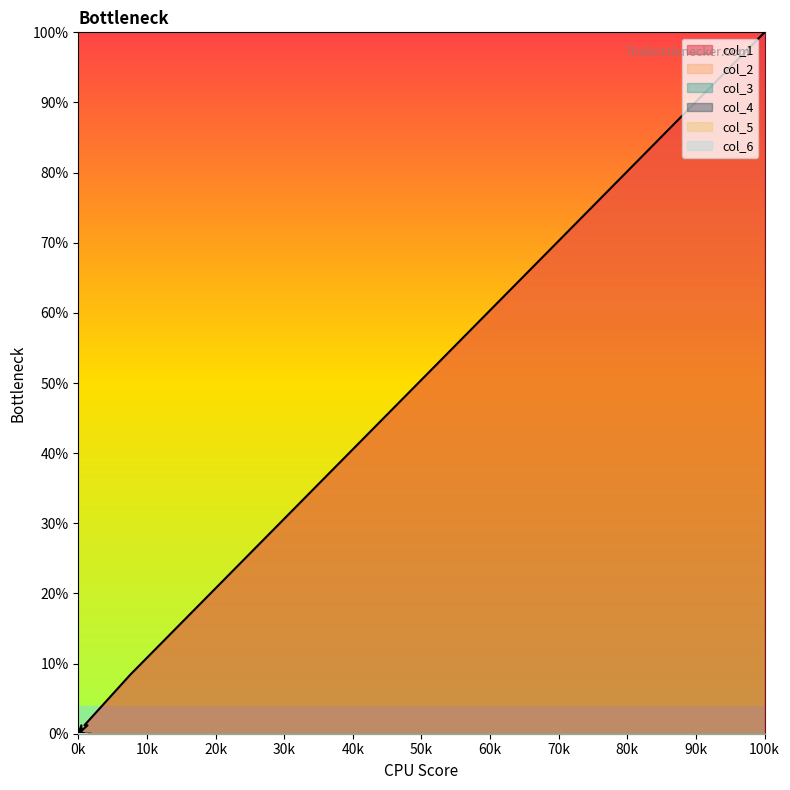

Reading left to right, transcribe all the data shown in this chart.

col_1: 83	7	1	1	0	1	0	0	0	0	0	0	0	0	0	0	0	0	0	0
col_2: 0	0	0	0	0	0	0	0	0	0	0	0	0	0	0	0	0	0	0	0
col_3: 0	0	0	0	0	0	0	0	0	0	0	0	0	0	0	0	0	0	0	0
col_4: 0	0	0	0	0	0	0	0	0	0	0	0	0	0	0	0	0	0	0	0
col_5: 0	0	0	0	0	0	0	0	0	0	0	0	0	0	0	0	0	0	0	0
col_6: 0	0	0	0	0	0	0	0	0	0	0	0	0	0	0	0	0	0	0	0